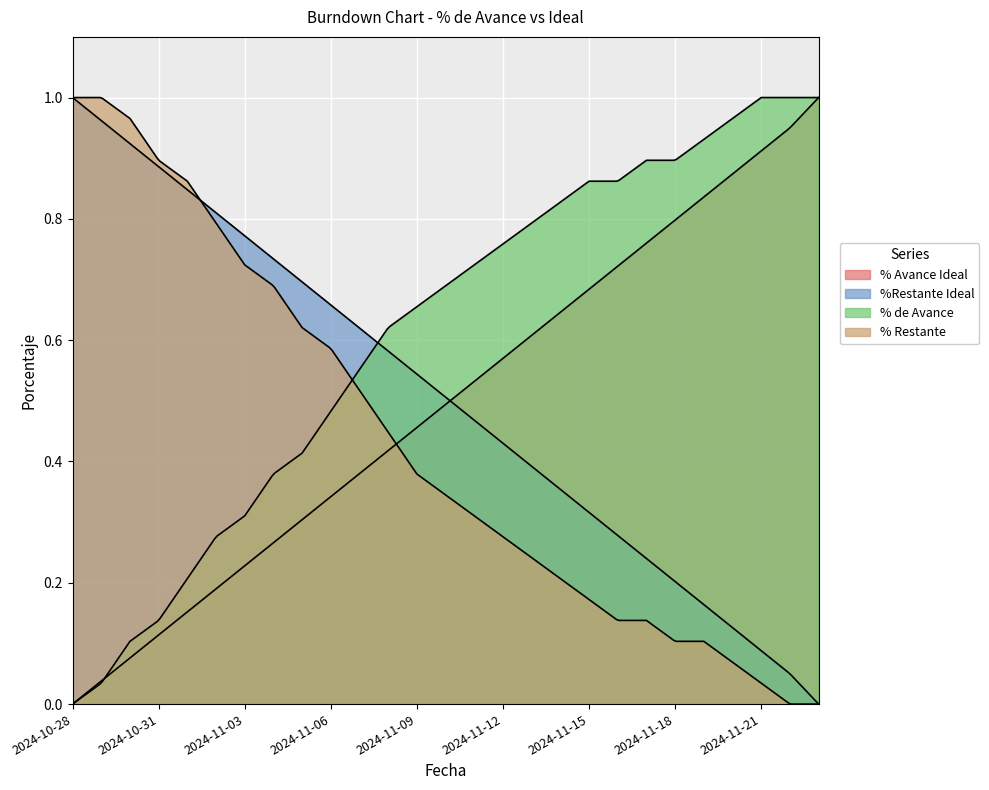

True or false: % Restante has more than 2 interior local peaks.

False